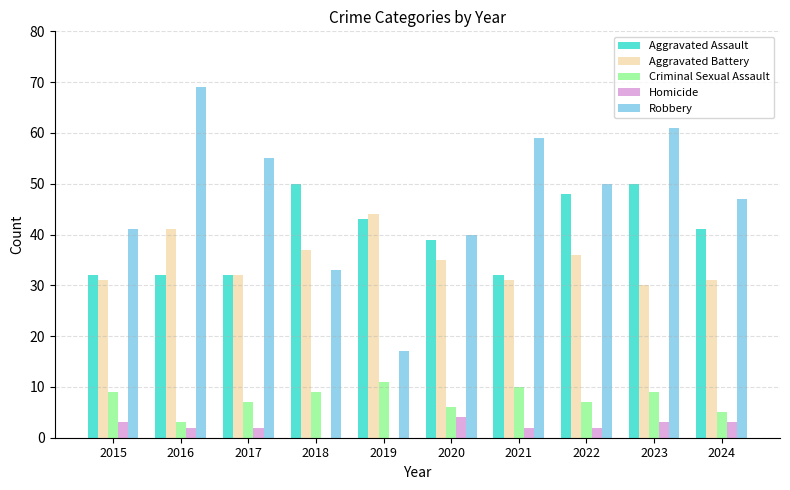

Which series has the largest range (max minus min)?

Robbery